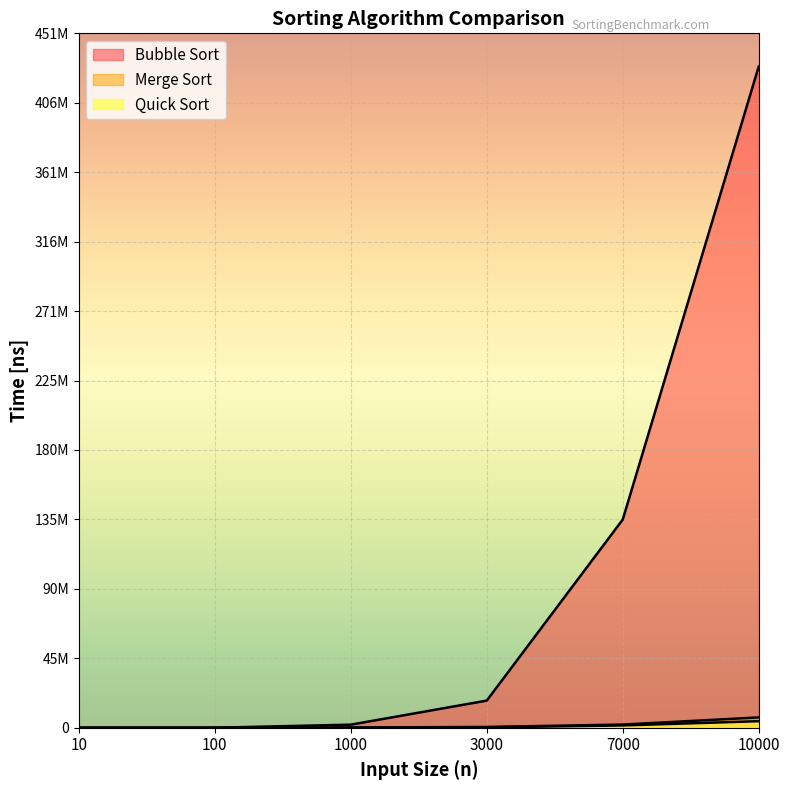

What is the difference between the Quick Sort values at 7000 and 10000?

2758400